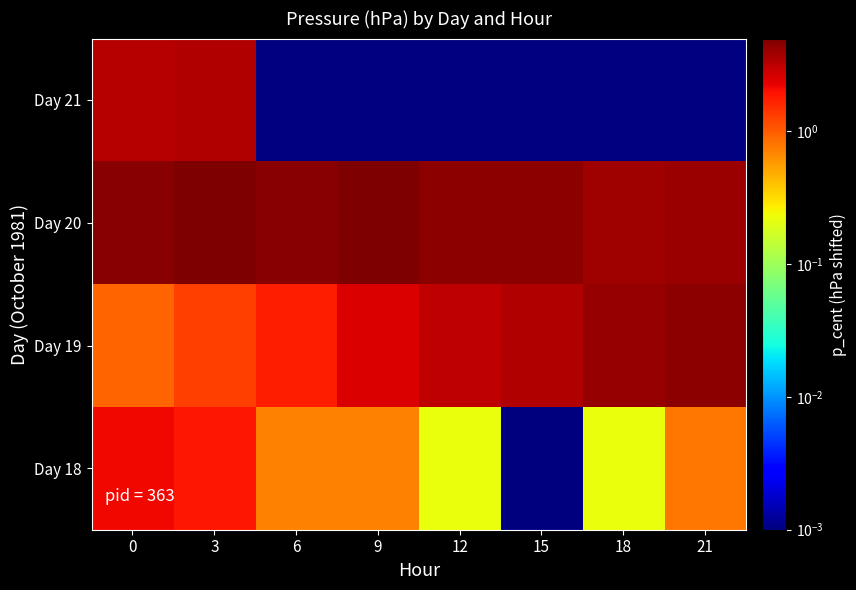

At which category does the chart reach its minimum across all series?

15